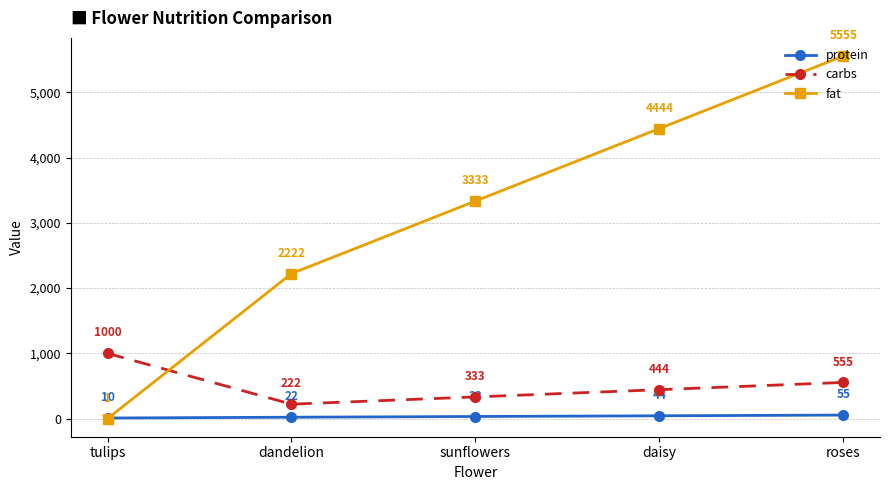

At which label is protein closest to 32?

sunflowers